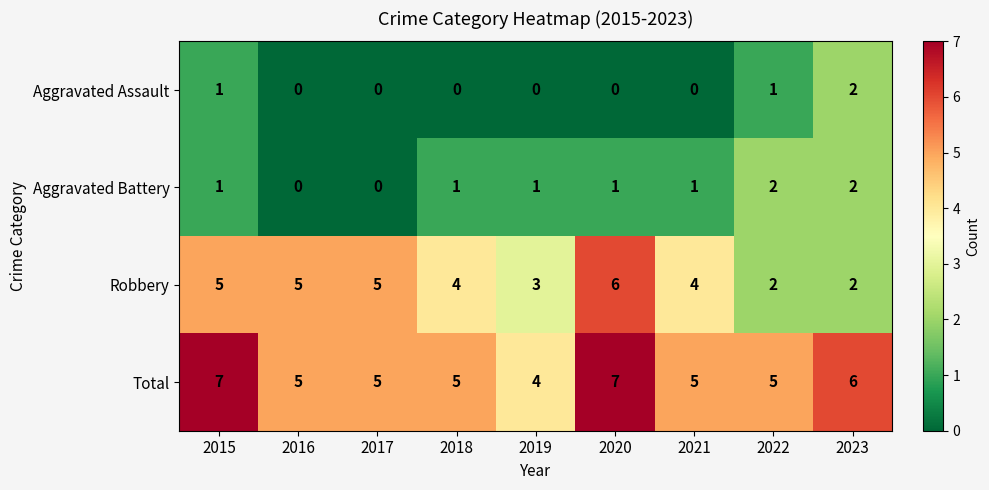

The value of Robbery at 2019 is 3. True or false?

True